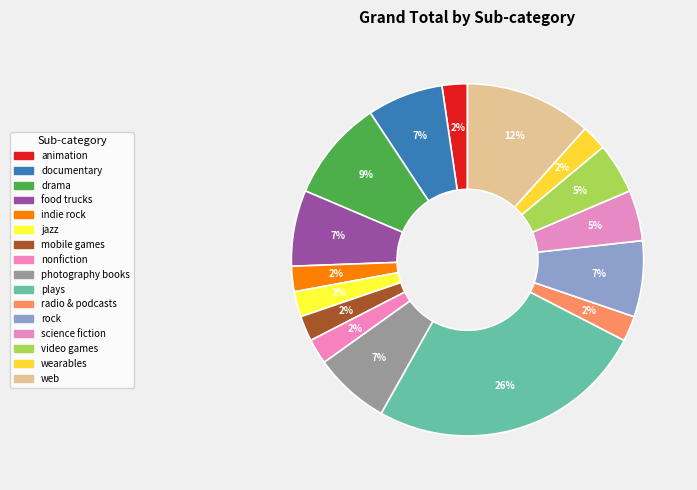

Count the number of slices in the pie.

16